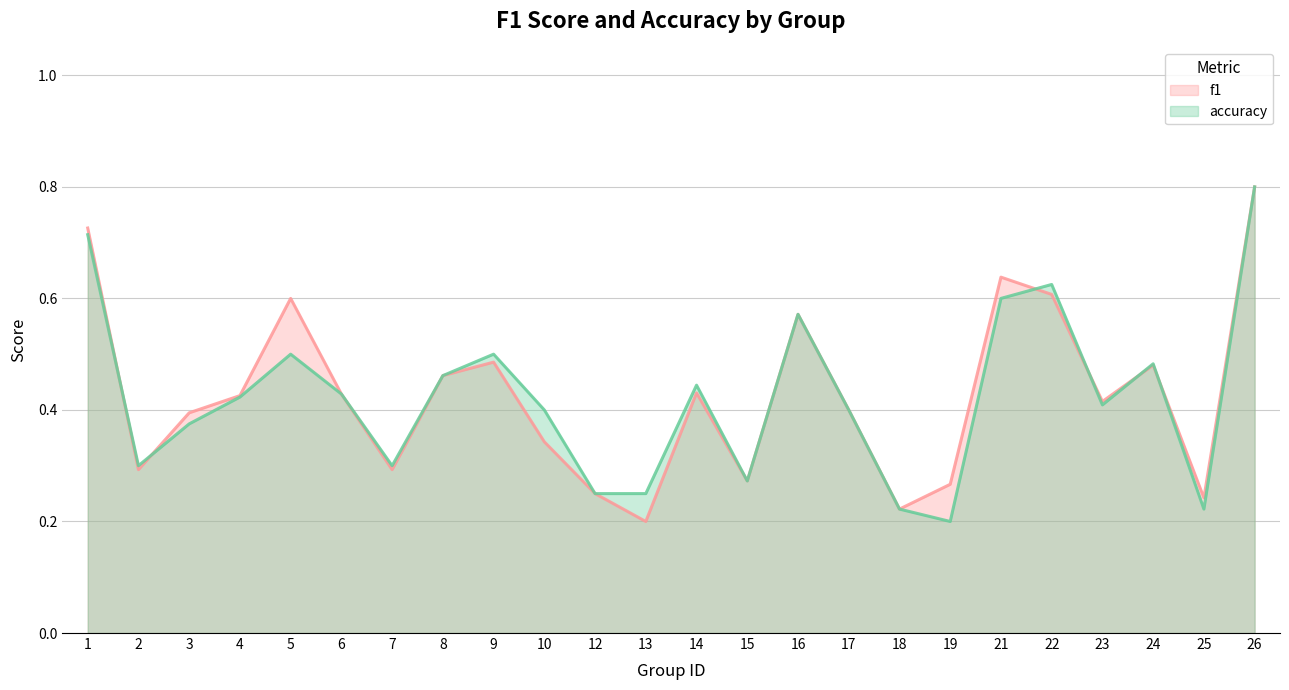

The value of accuracy at 17 is 0.4. True or false?

True